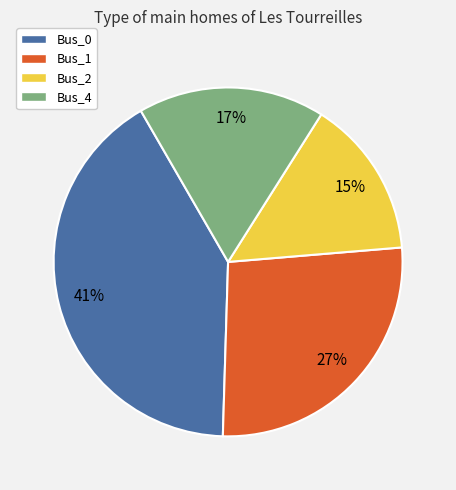

Do Bus_0 and Bus_1 together represent more than half of the pie?

Yes